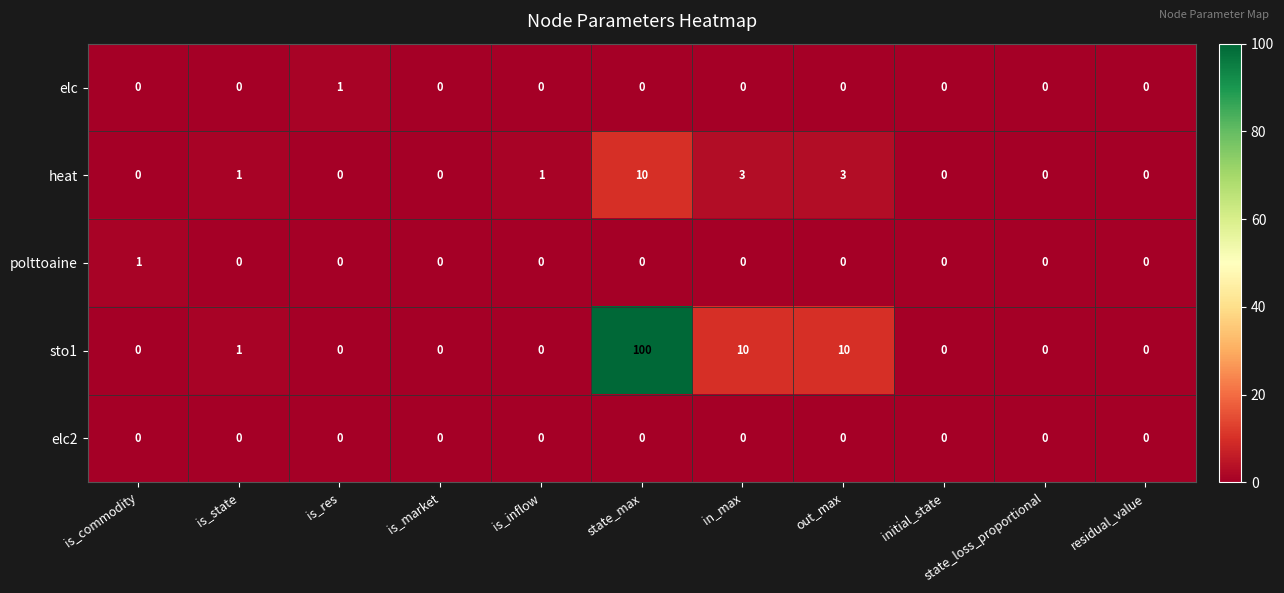

Which series has the largest total across all categories?

sto1